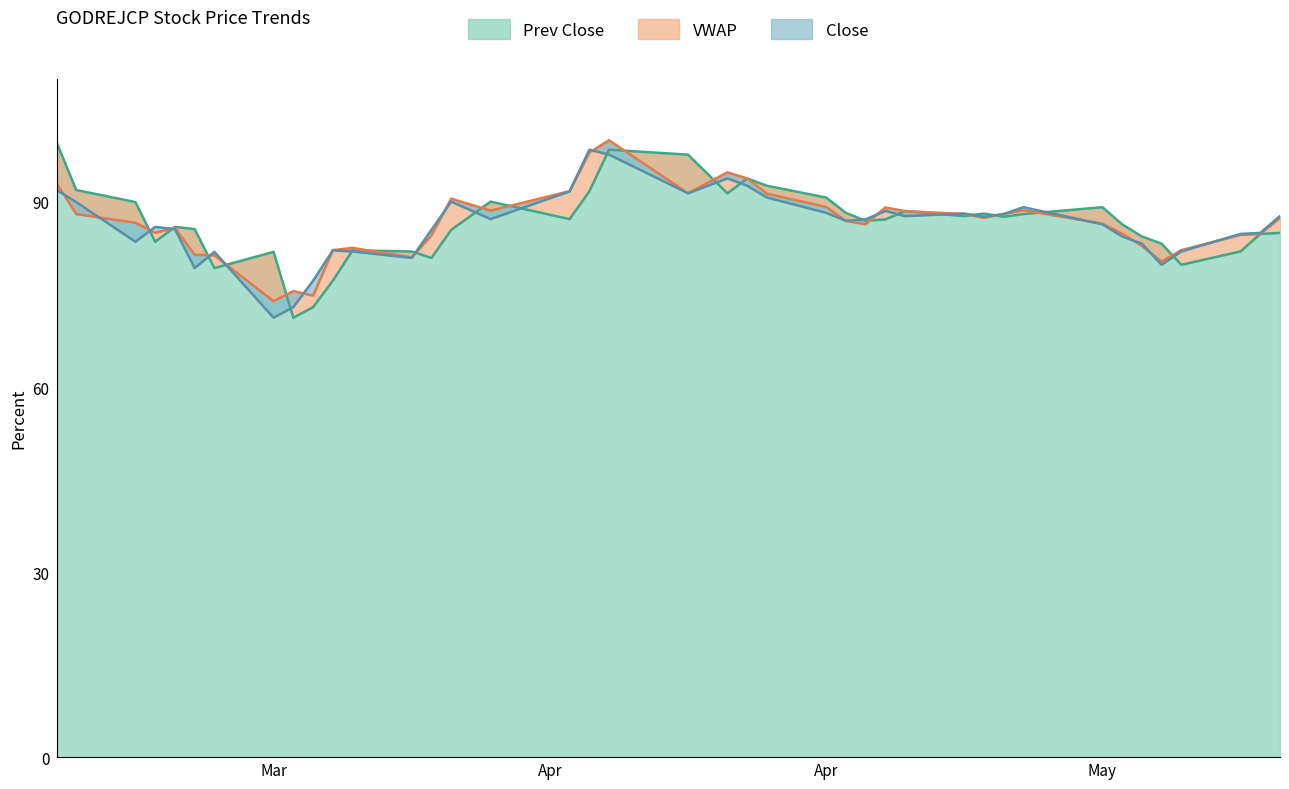

Which series has the widest spread of values?

Prev Close